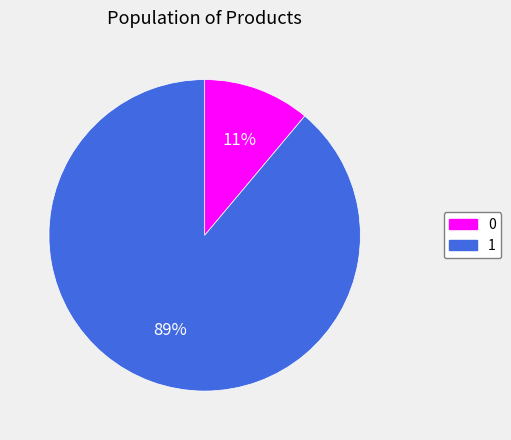

To the nearest percent, what portion does 1 represent?

89%